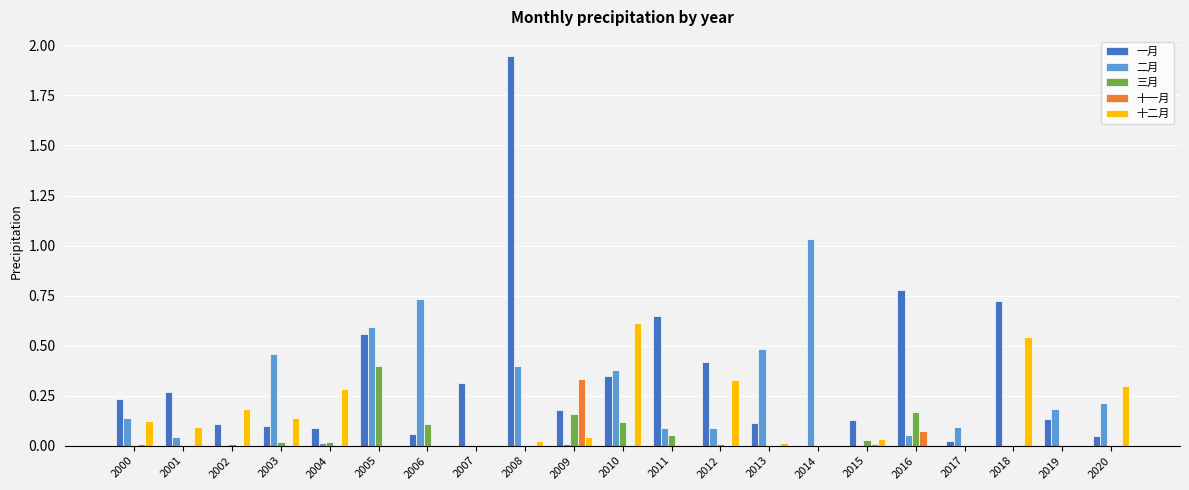

The value of 十二月 at 2015 is 0.1. True or false?

False